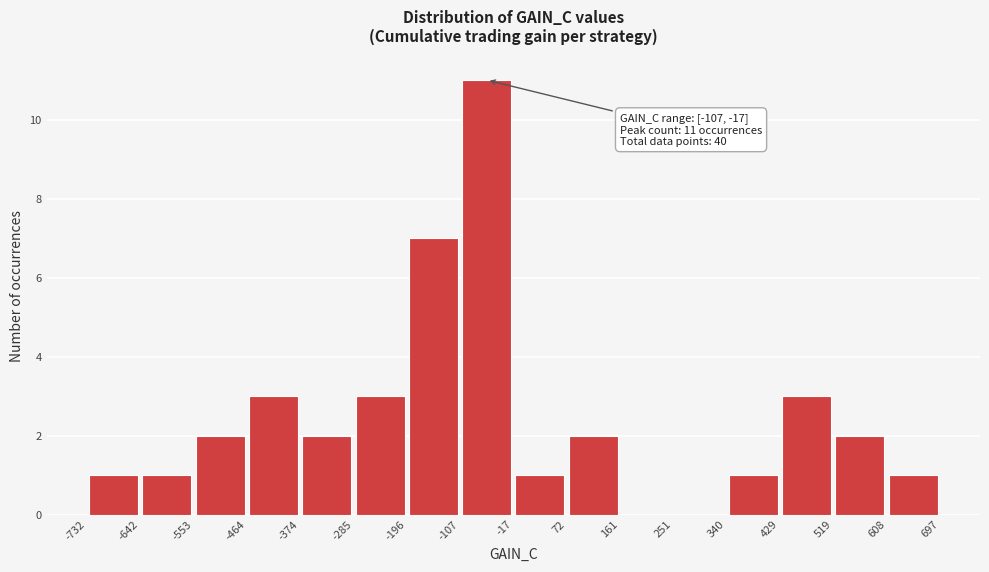

Which range on the x-axis has the tallest bar?

-107 to -17